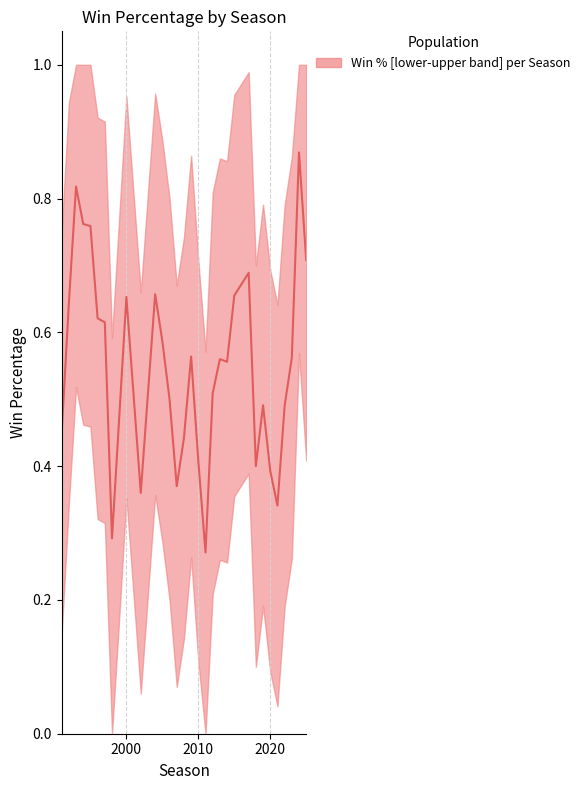

What is the difference between the maximum and minimum values in the win_perc_lower series?

0.6